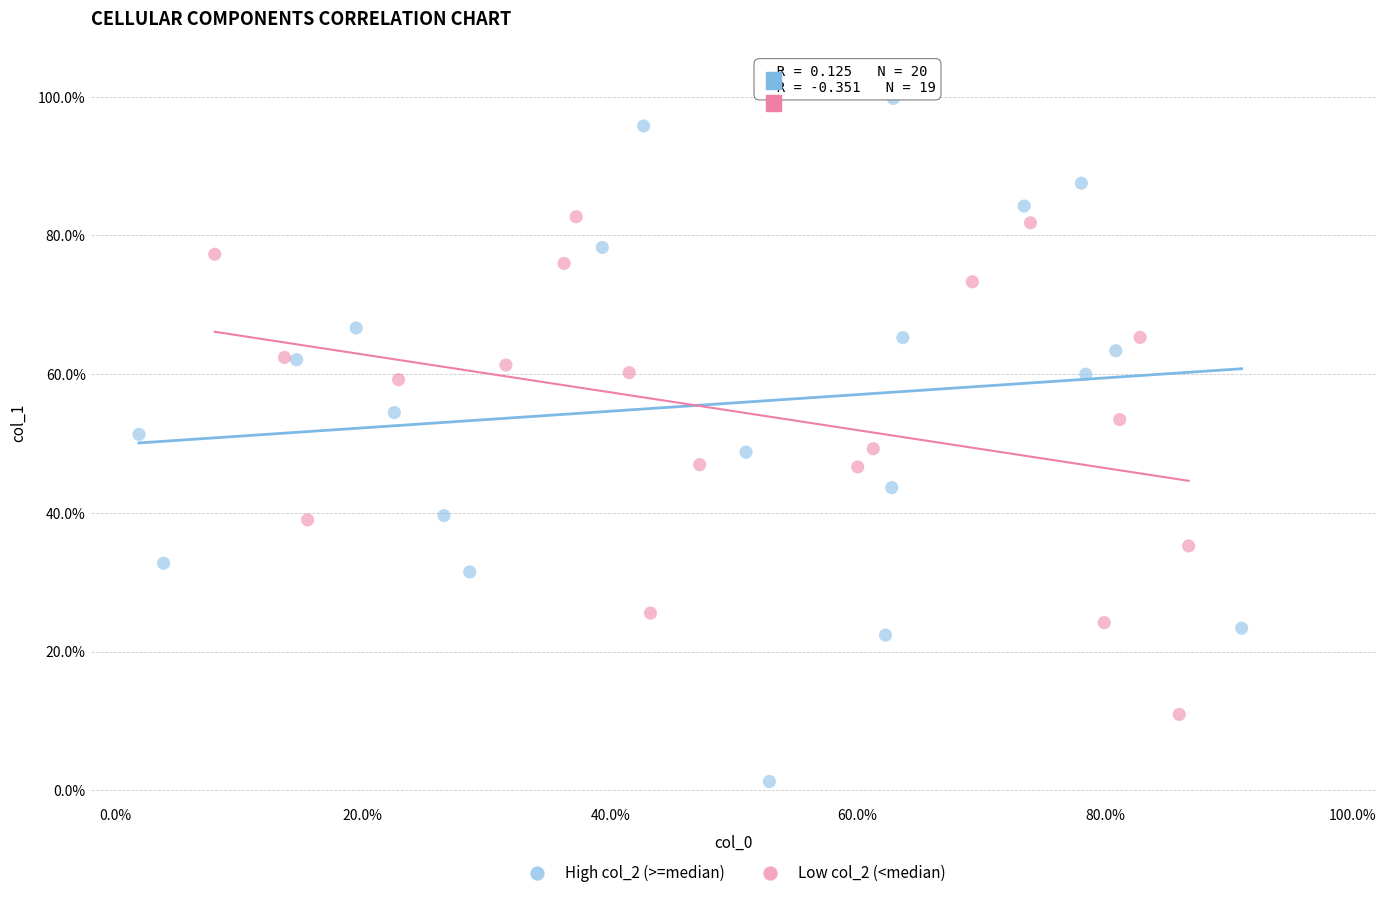

What are all the series names shown in the legend?

High col_2 (>=median), Low col_2 (<median)